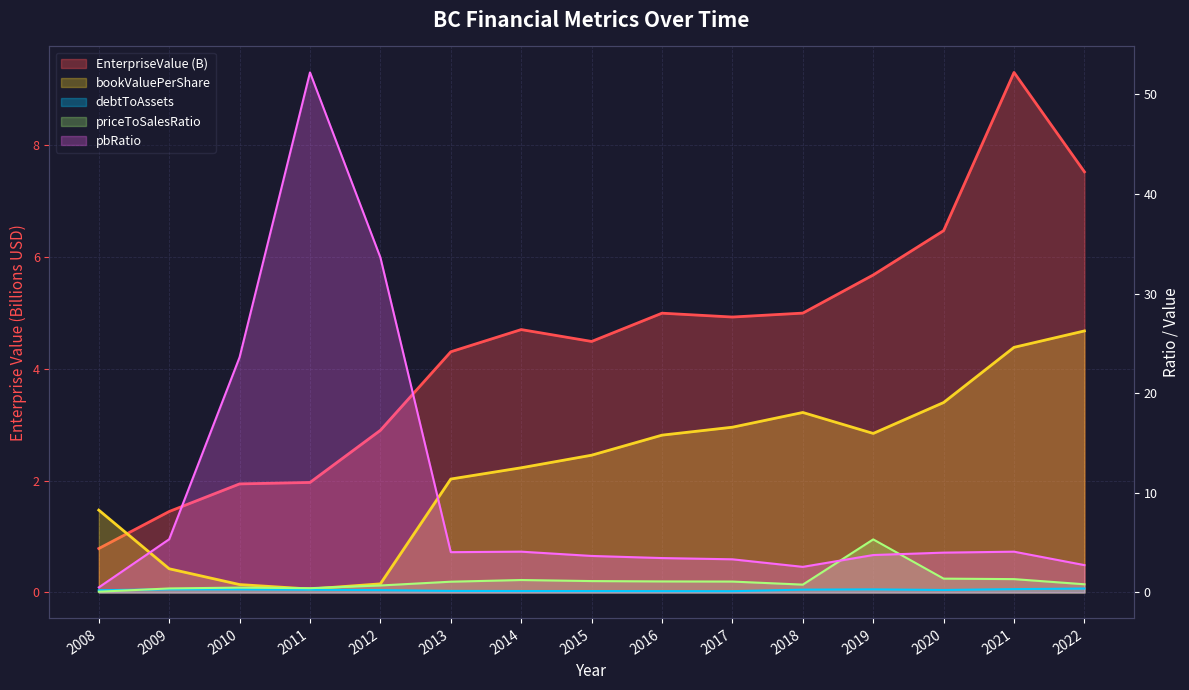

Which has a higher value, 2018 or 2019?

2019